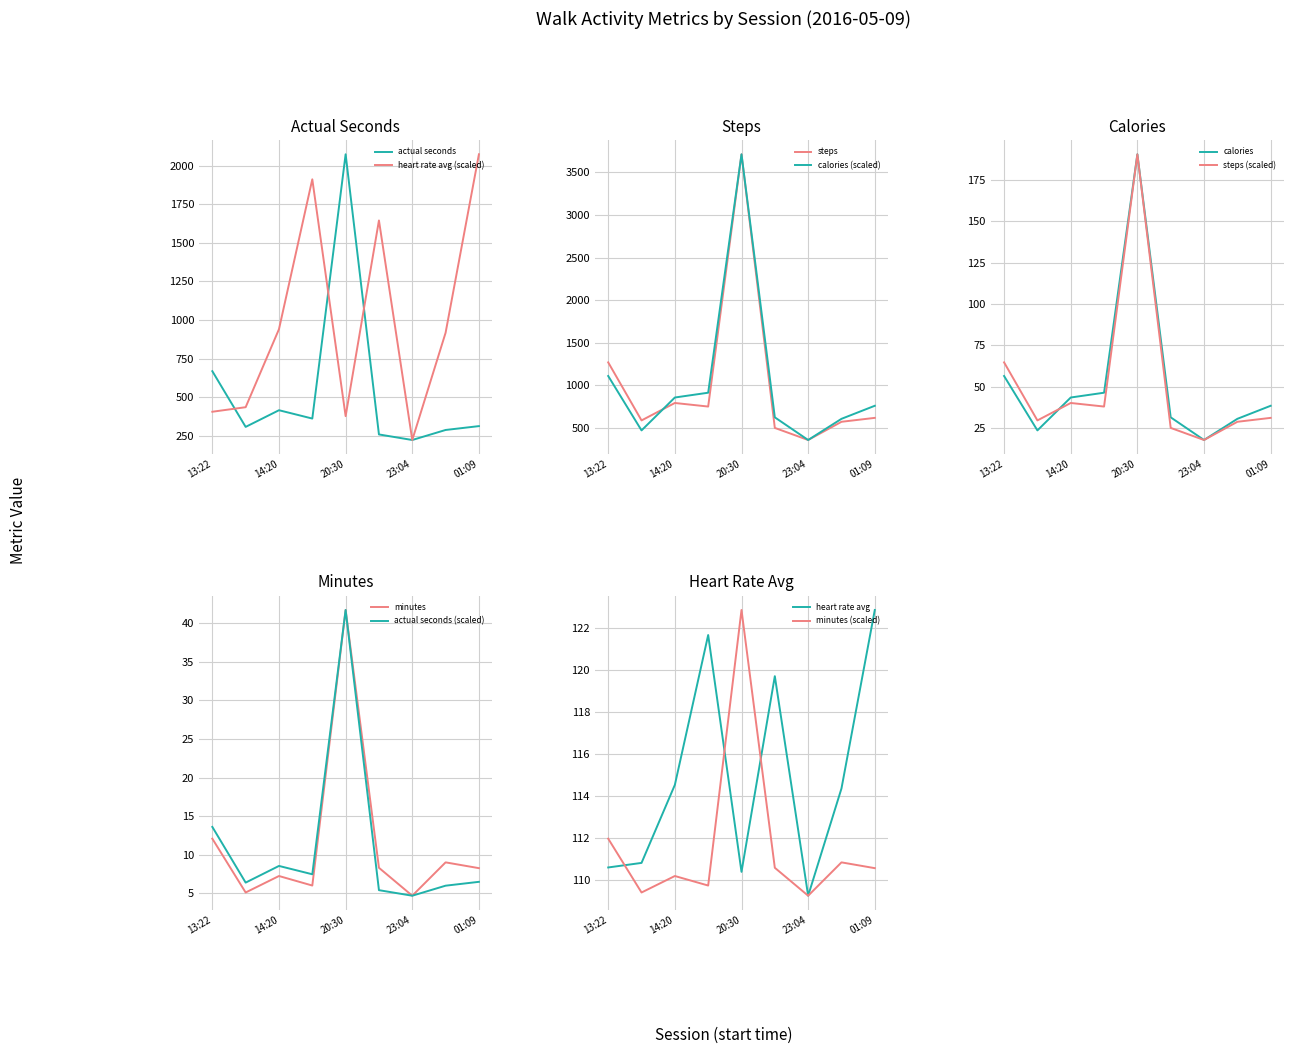

Is the value of calories at 19:39 greater than the value of steps at 14:20?

Yes